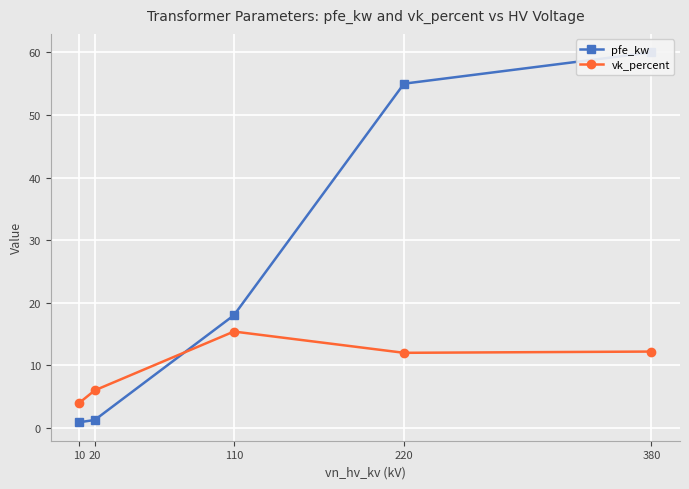

What is the value of the pfe_kw point at the 4th from the left?

55.0